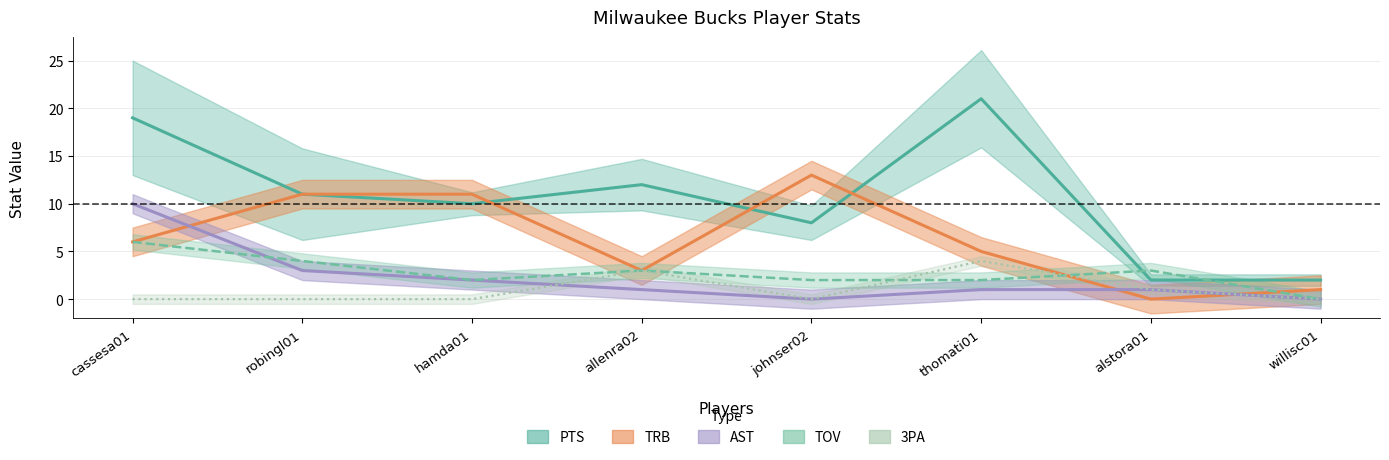

At which label does TRB first exceed 6?

robingl01